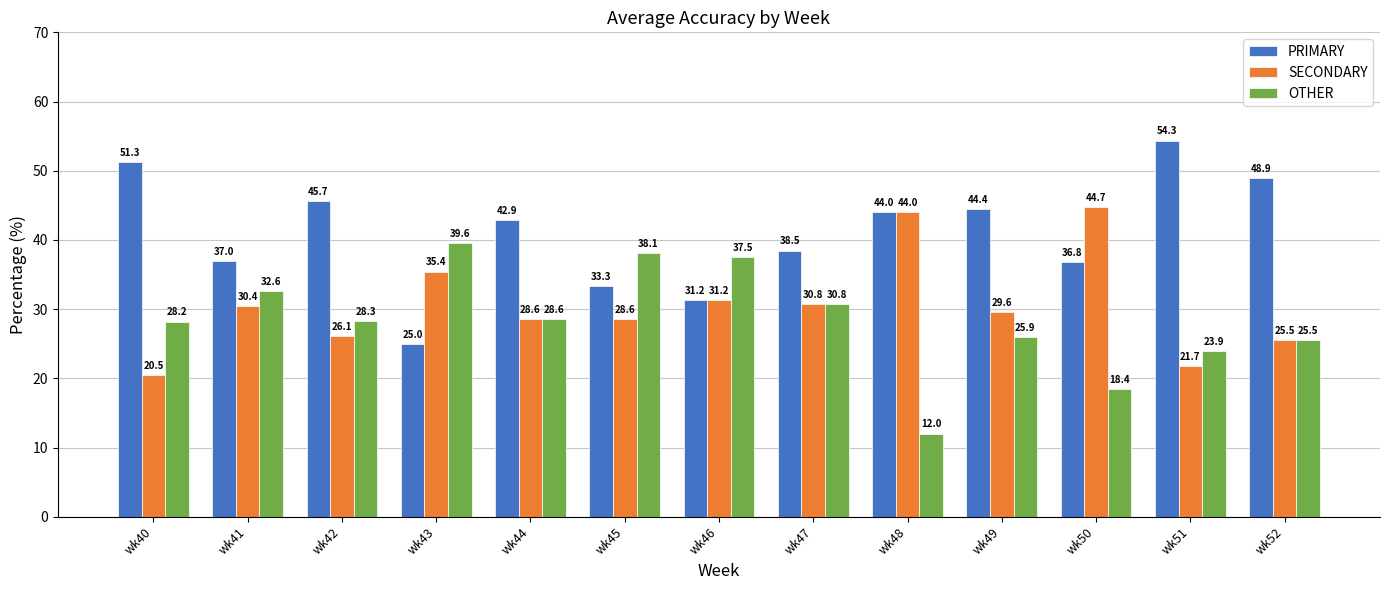

What is the lowest value of the OTHER series?

12.0